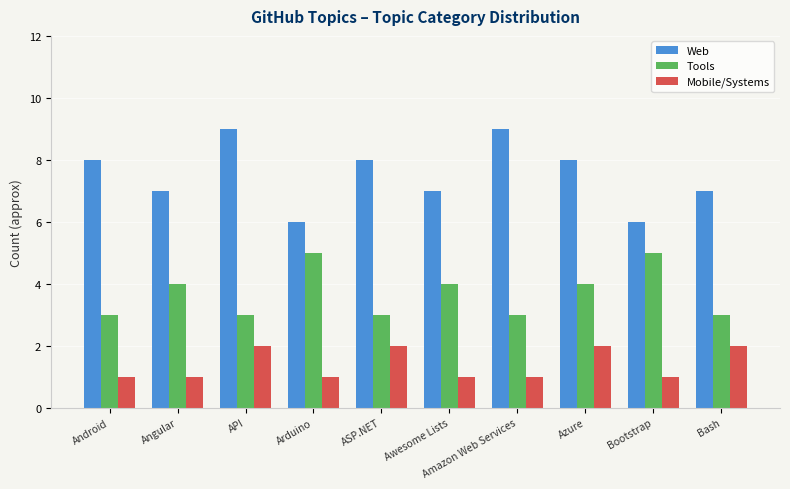

What is the approximate value of Mobile/Systems at Bootstrap?

1